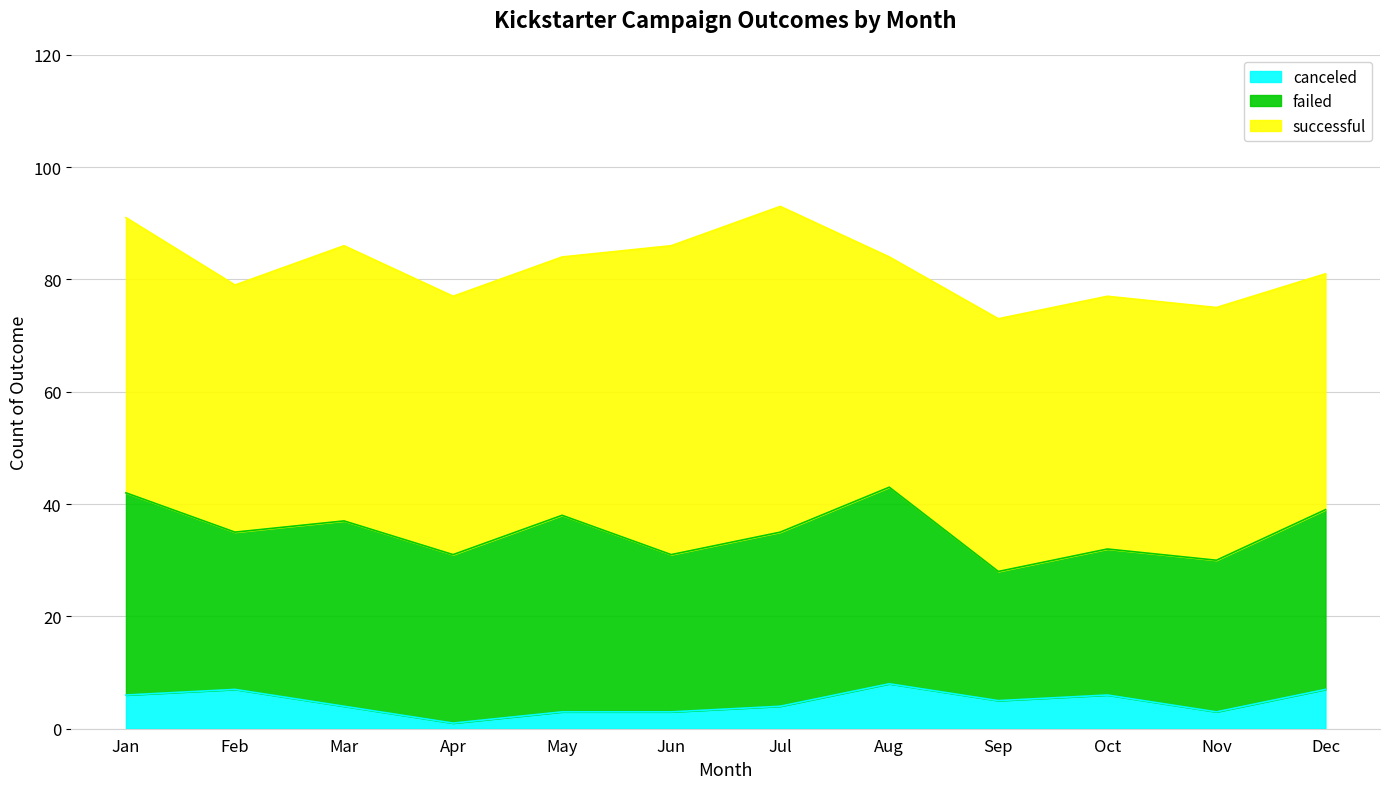

At which category does failed reach its first local peak?

Mar